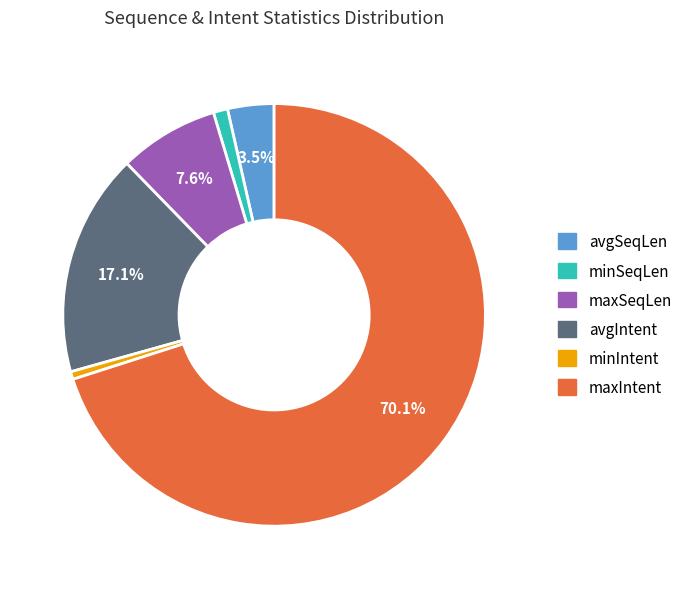

Rank the categories by value from highest to lowest.

maxIntent, avgIntent, maxSeqLen, avgSeqLen, minSeqLen, minIntent